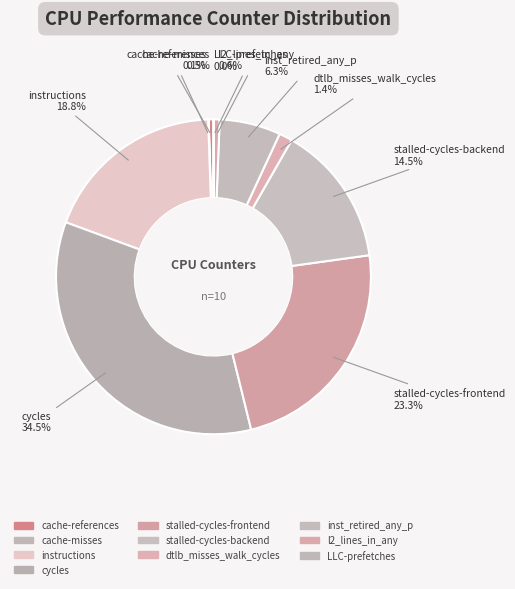

Is there a majority slice in this chart?

No